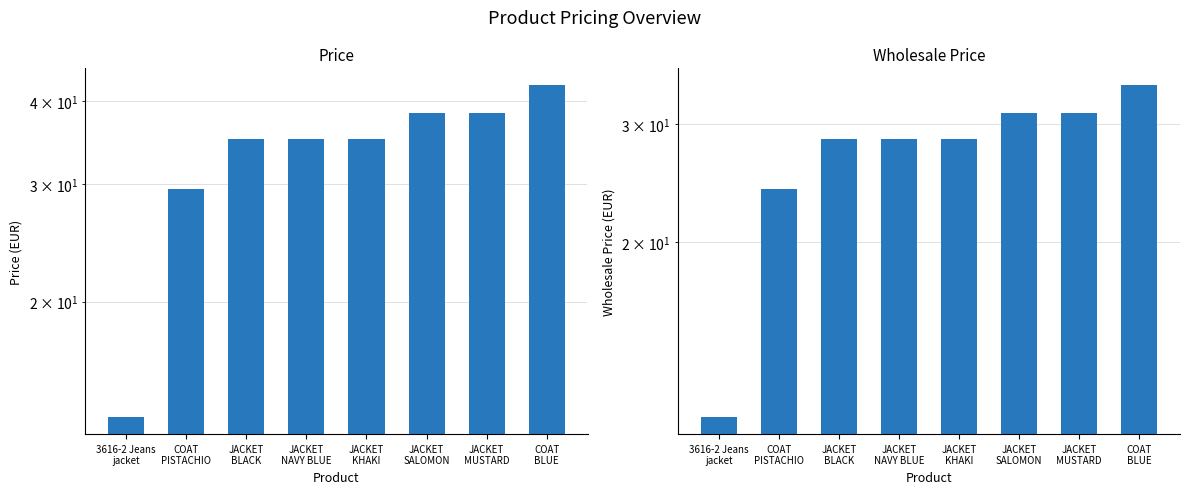

What is the label of the 5th bar from the left?

JACKET
KHAKI